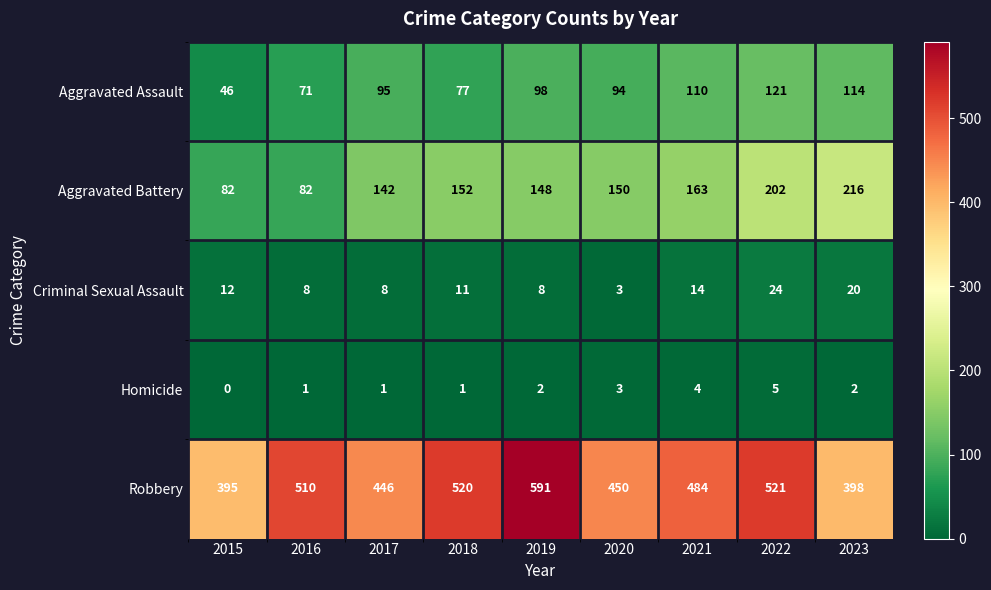

Rank the series at 2018 from lowest to highest value.

Homicide, Criminal Sexual Assault, Aggravated Assault, Aggravated Battery, Robbery